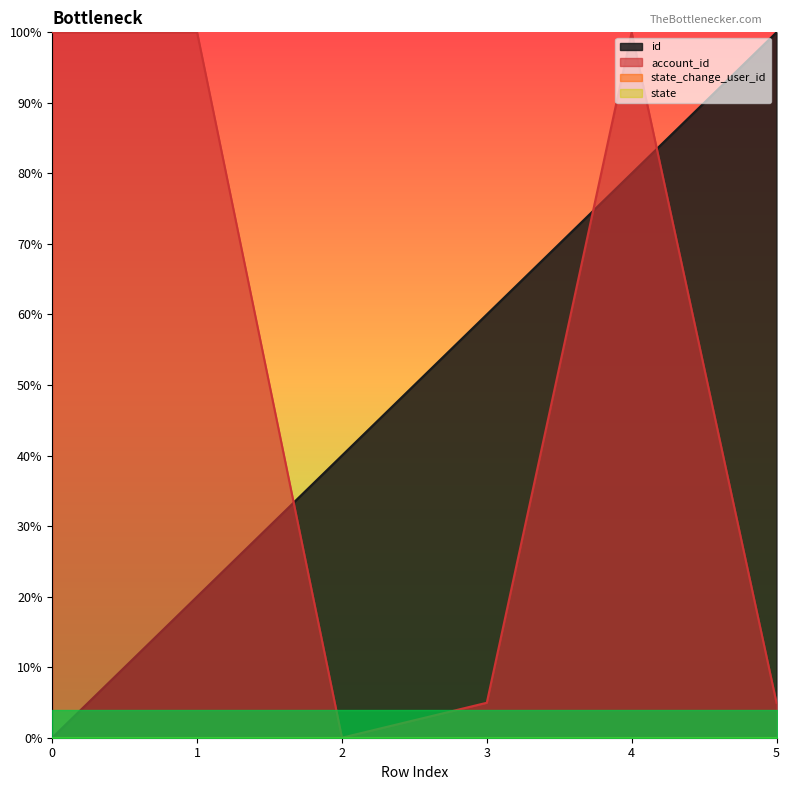

Rank the series at 3 from highest to lowest value.

id, account_id